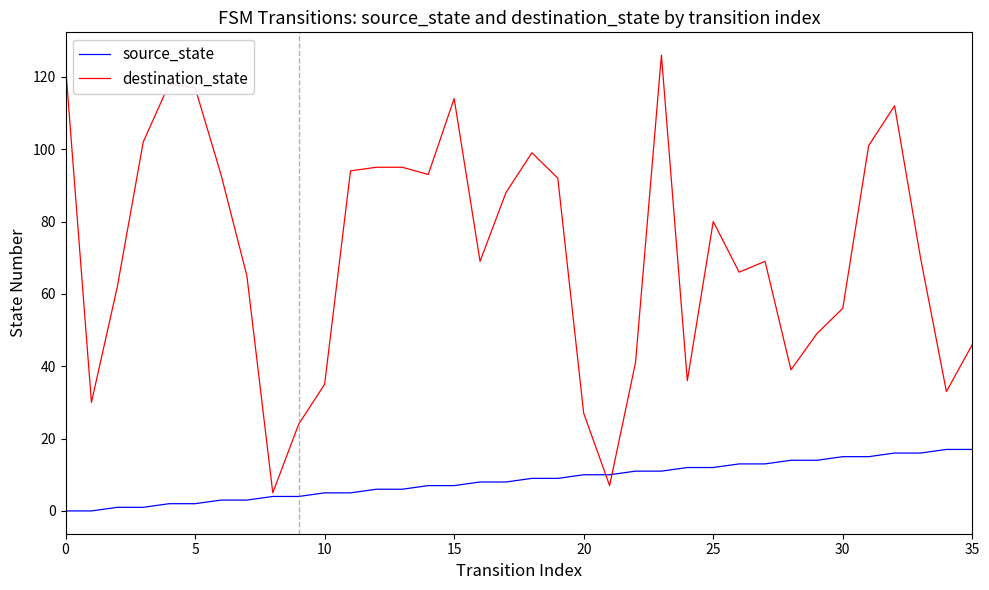

What is the sum of all source_state values?

306